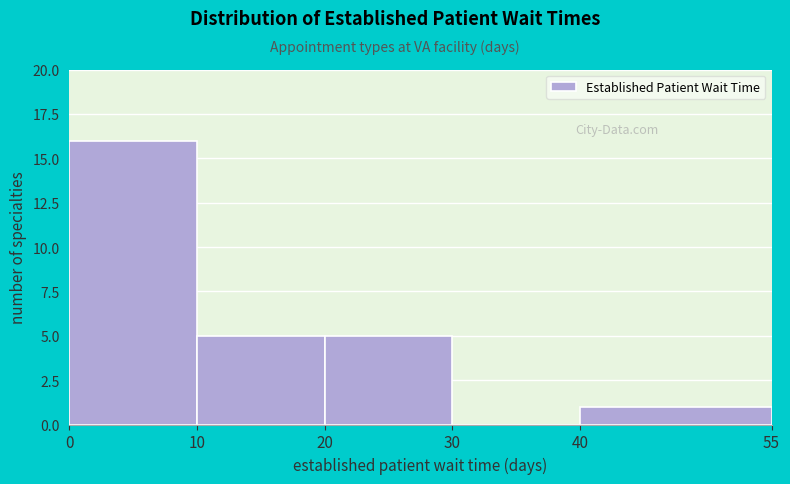

Reading left to right, list every bar in this chart as the range it spans on the x-axis followed by its height. The values are not printed on the chart, so give them approximately, as read against the axis.

0 to 10: 16
10 to 20: 5
20 to 30: 5
30 to 40: 0
40 to 55: 1